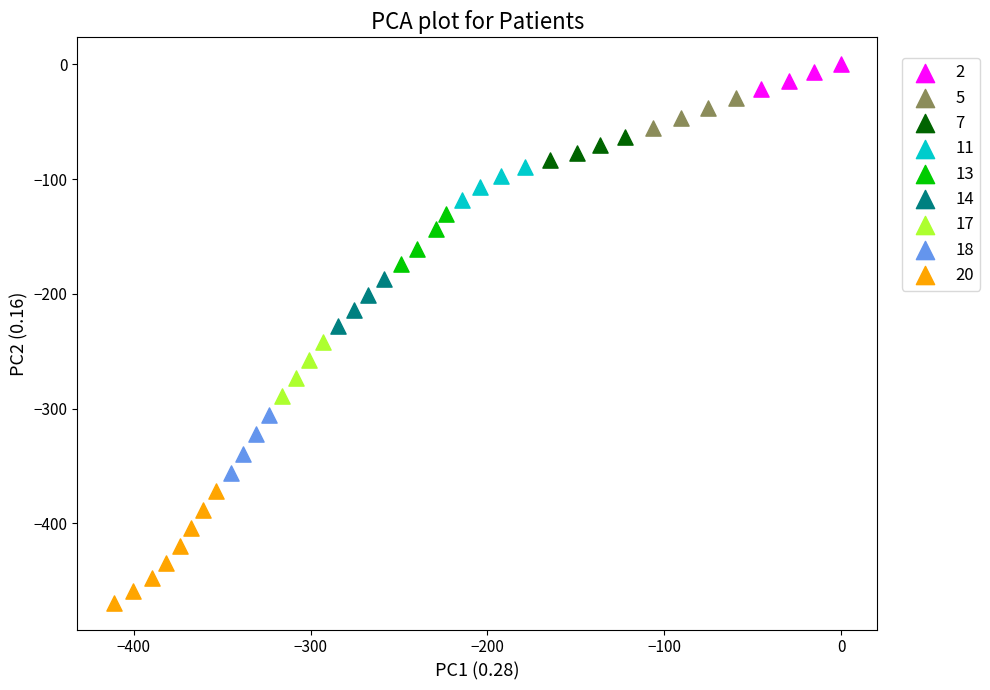

Which series reaches the minimum Y coordinate?

20